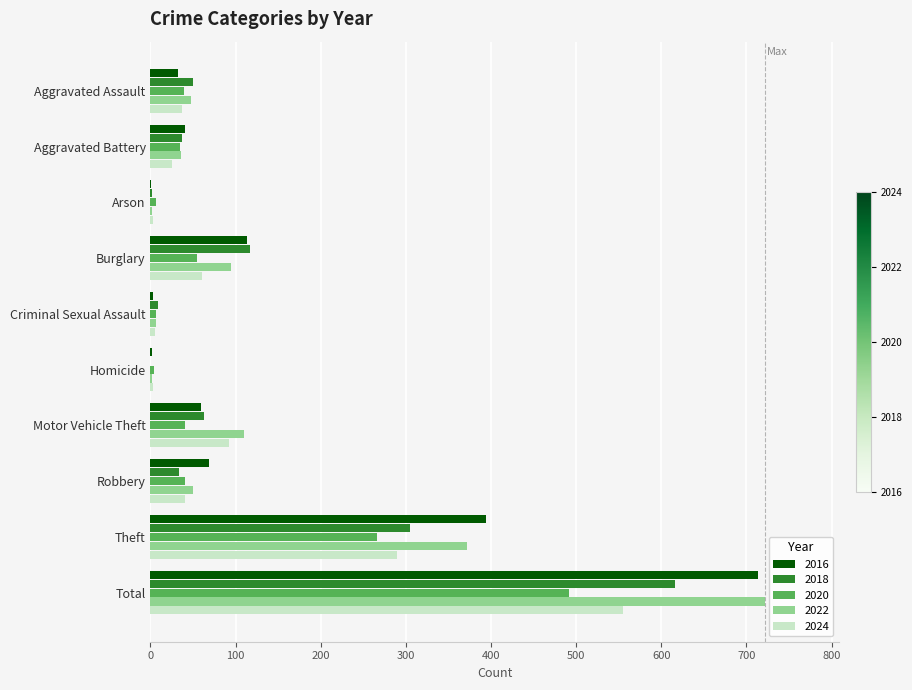

The value of 2018 at Total is 616. True or false?

True